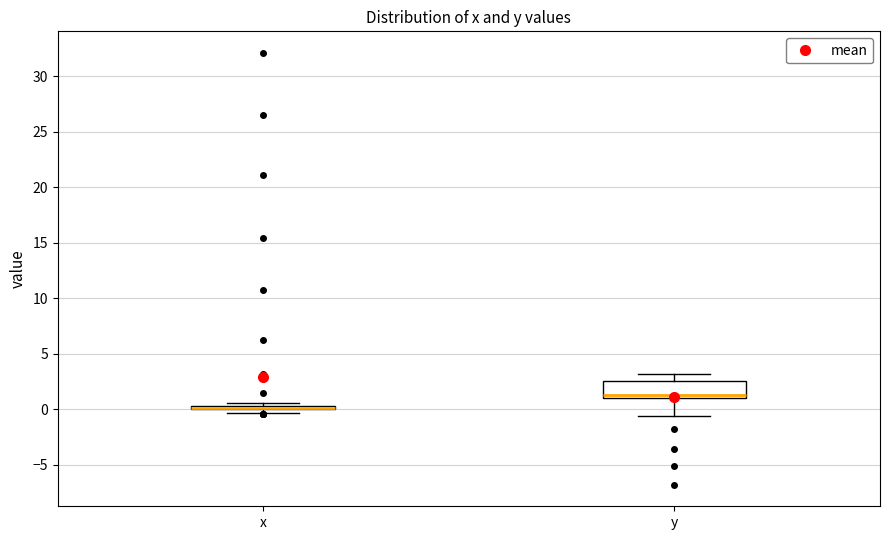

Reading left to right, read every box against the y-axis: the position of its median line, the range the box covers, and the ends of its whiskers. The values are not printed on the chart, so give them approximately, as read against the axis.

x: box collapsed to a line at 0.0, whiskers -0.5 to 0.5
y: median 1.5, box 1.0 to 2.5, whiskers -0.5 to 3.0